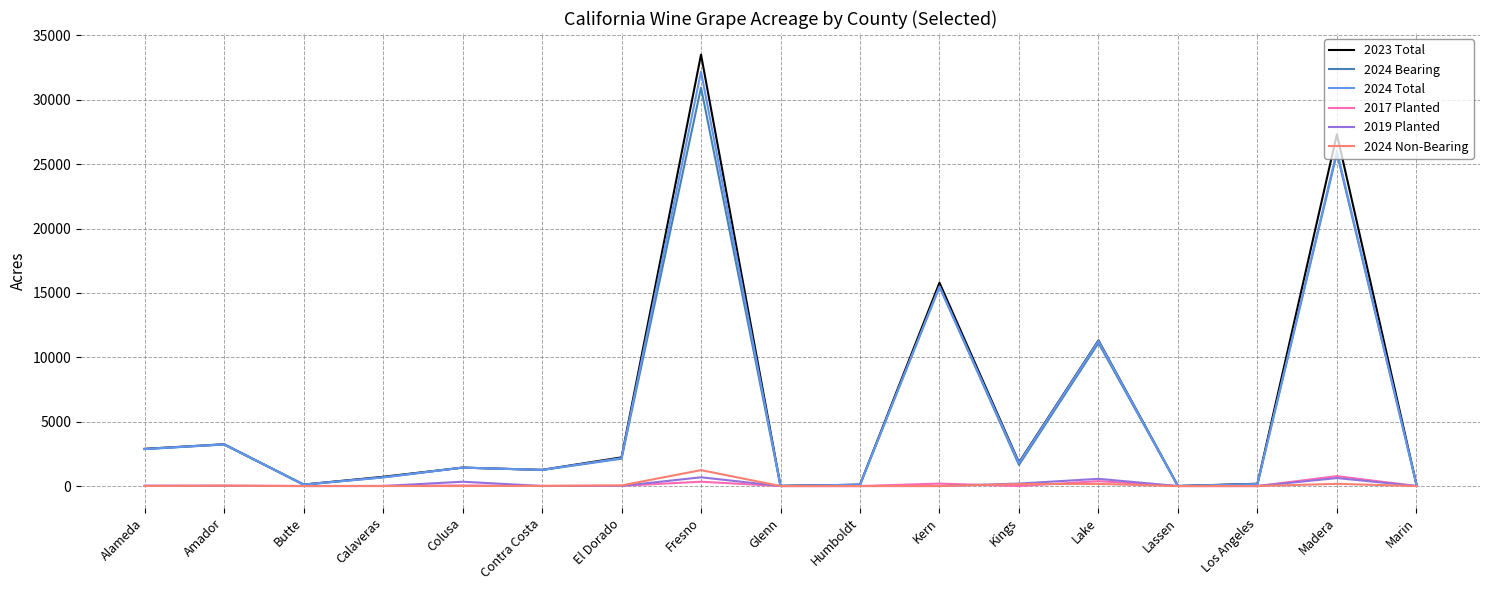

Which category has the highest value across all series?

Fresno